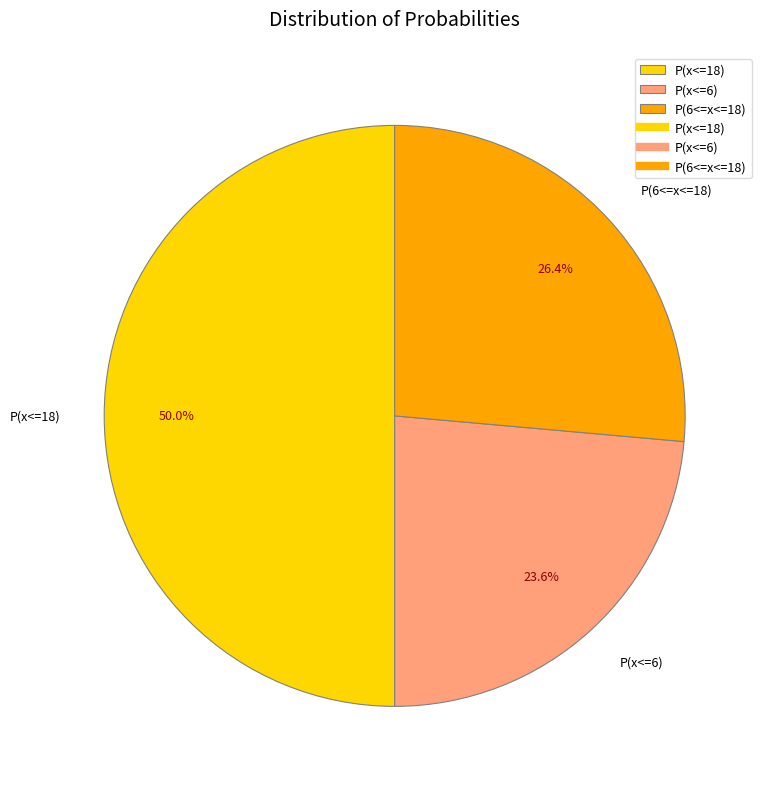

Combined, do P(6<=x<=18) and P(x<=18) account for over 50%?

Yes